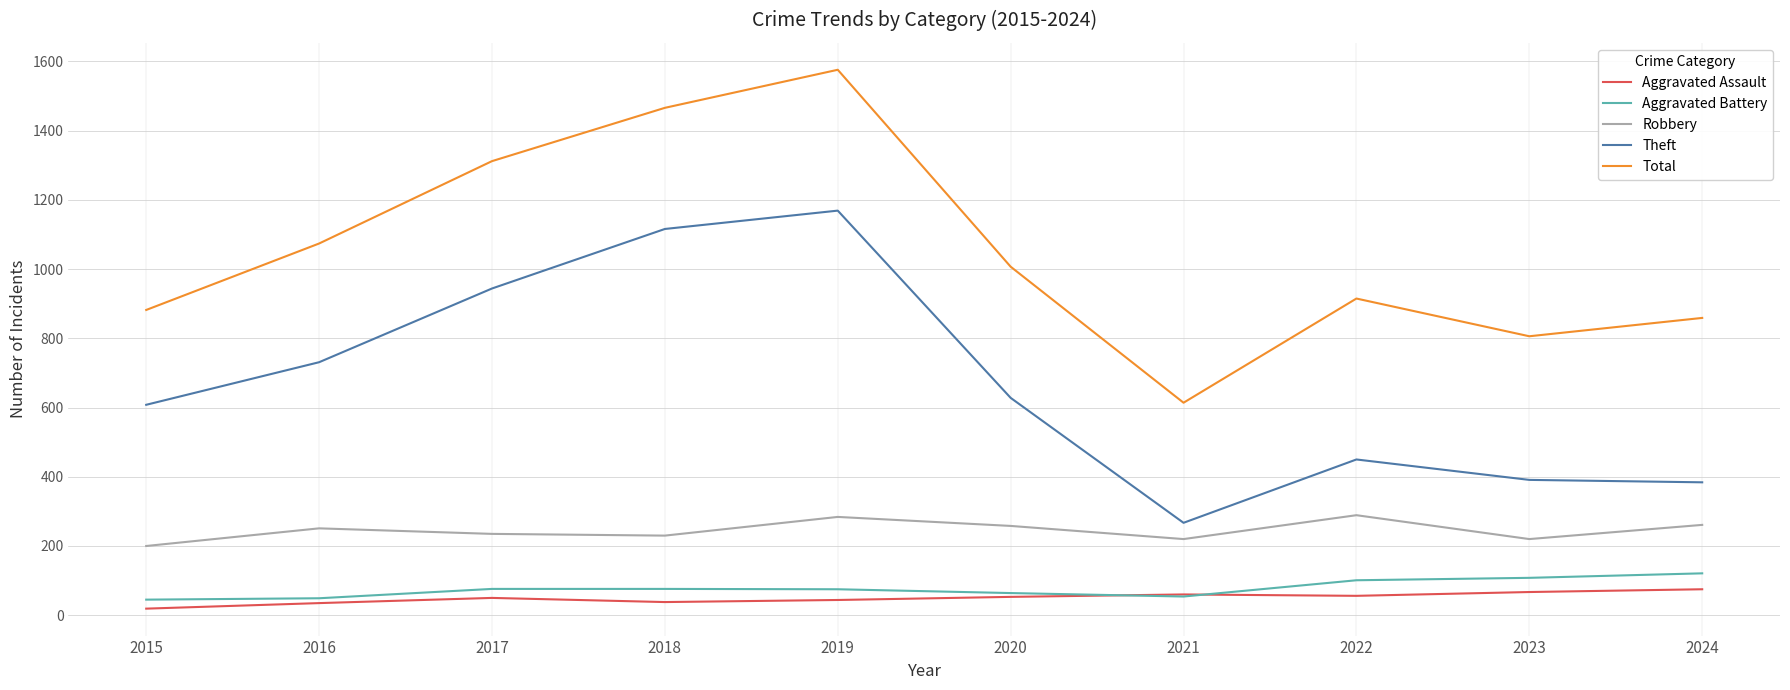

Where is the first local maximum for Theft?

2019